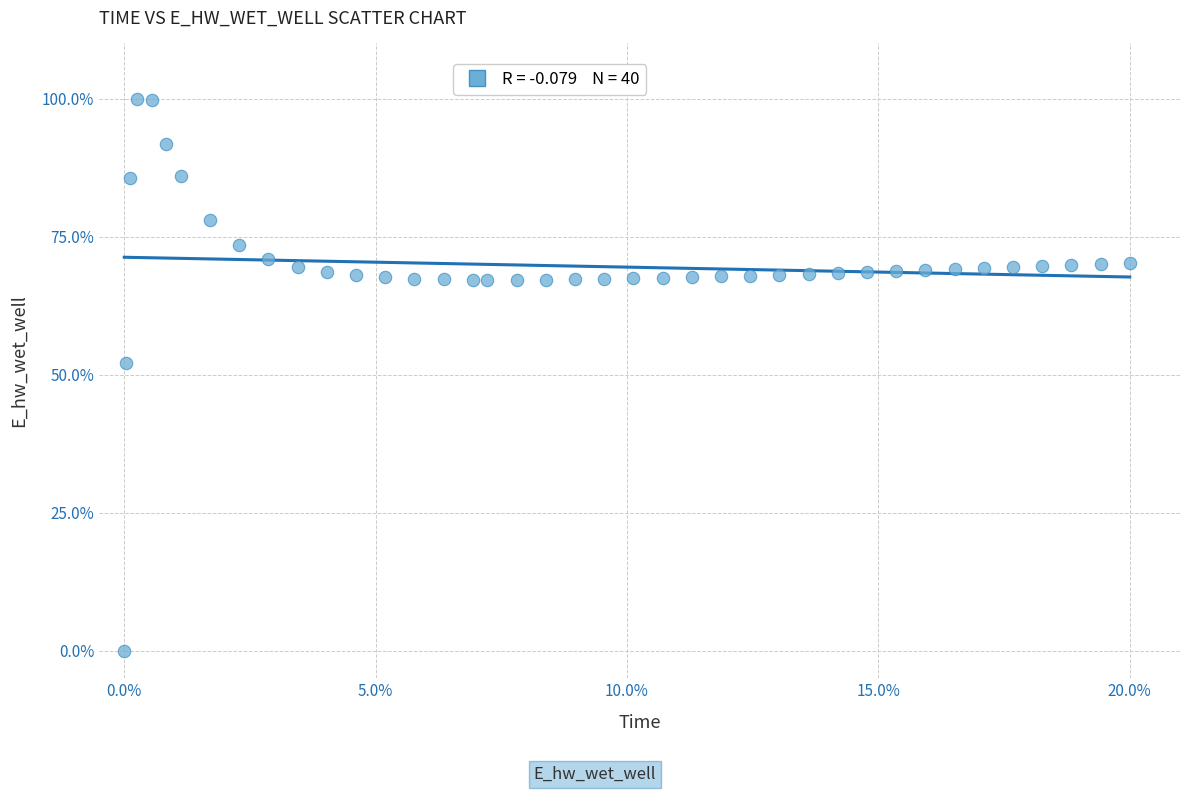

What Y value in the scatter plot is closest to 50?

52.2